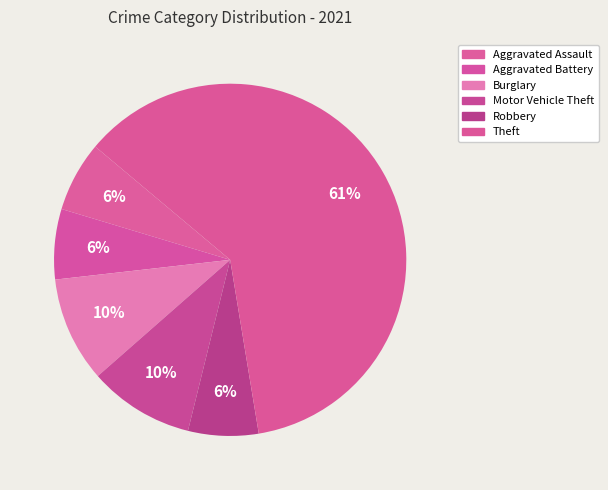

Which slice is the largest?

Theft